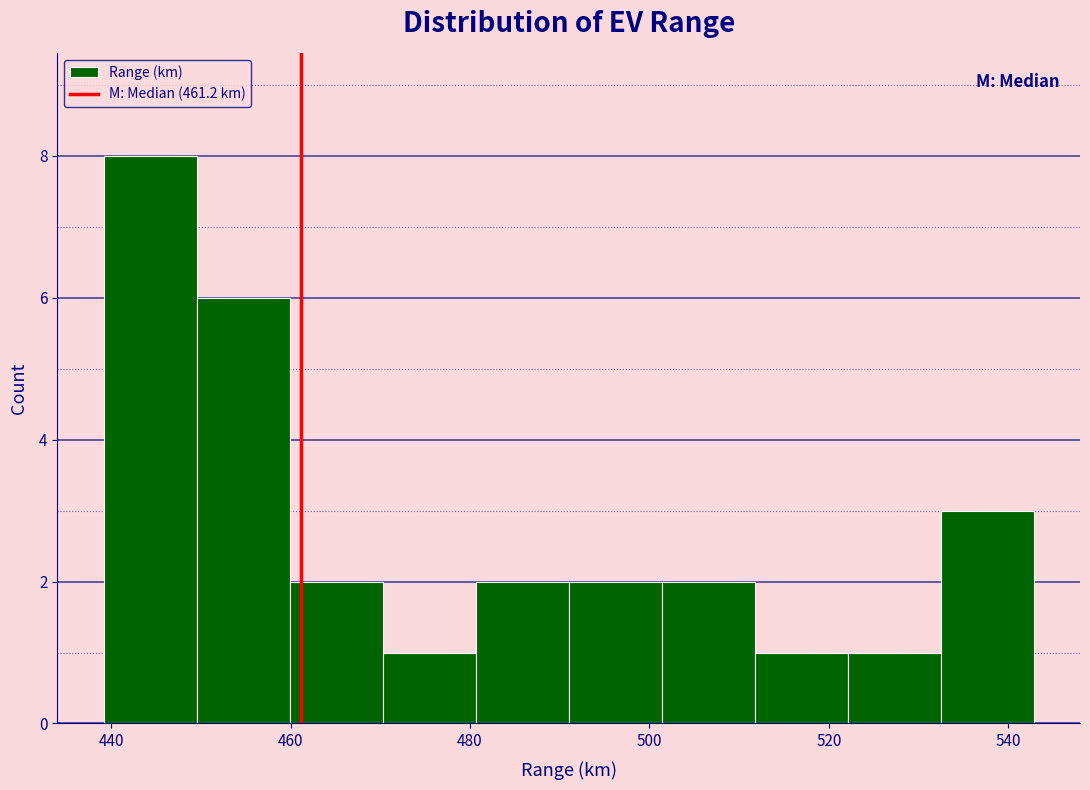

How tall is the bar that spans 522 to 532 on the x-axis? Neither the bar edges nor the heights are printed on the chart, so give them approximately, as read against the axes.

1